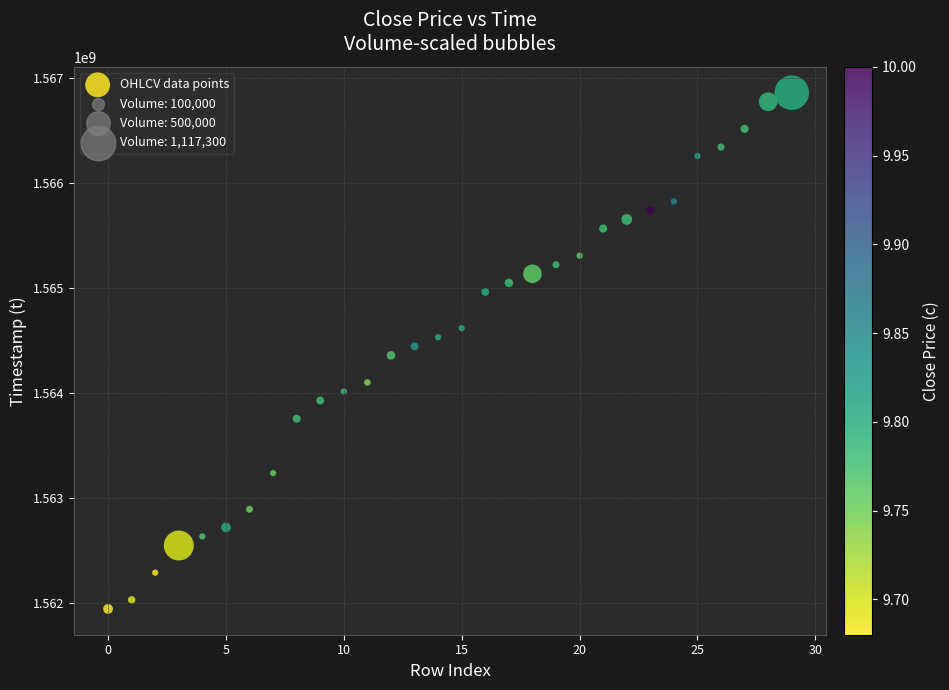

What is the range of Y values (max minus min)?

4924800